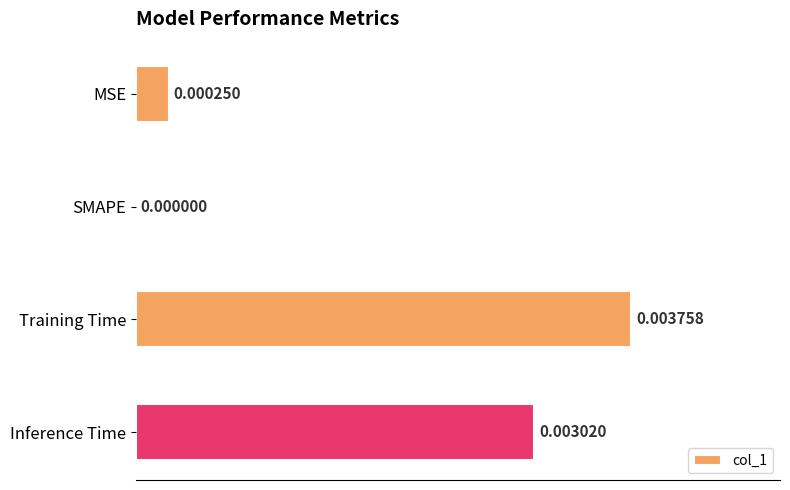

Which category has the highest value across all series?

Training Time